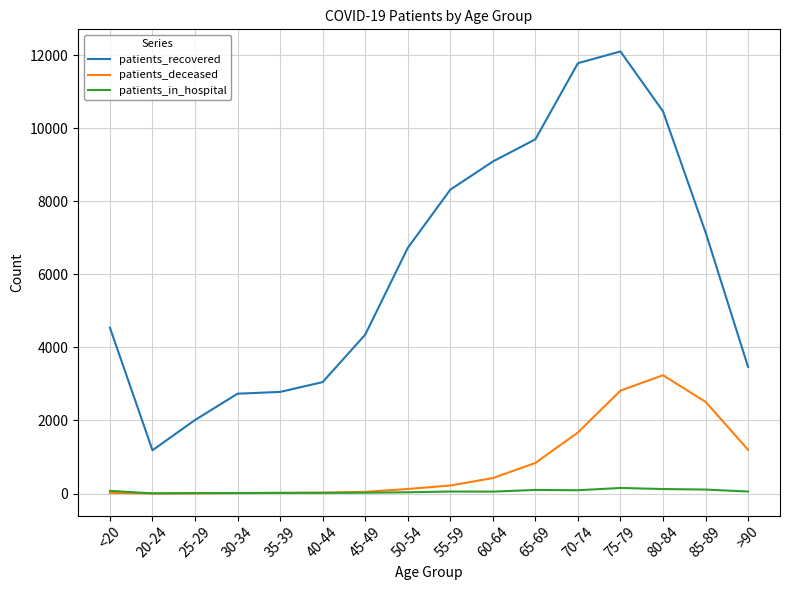

What is the average value of the patients_recovered series?

6216